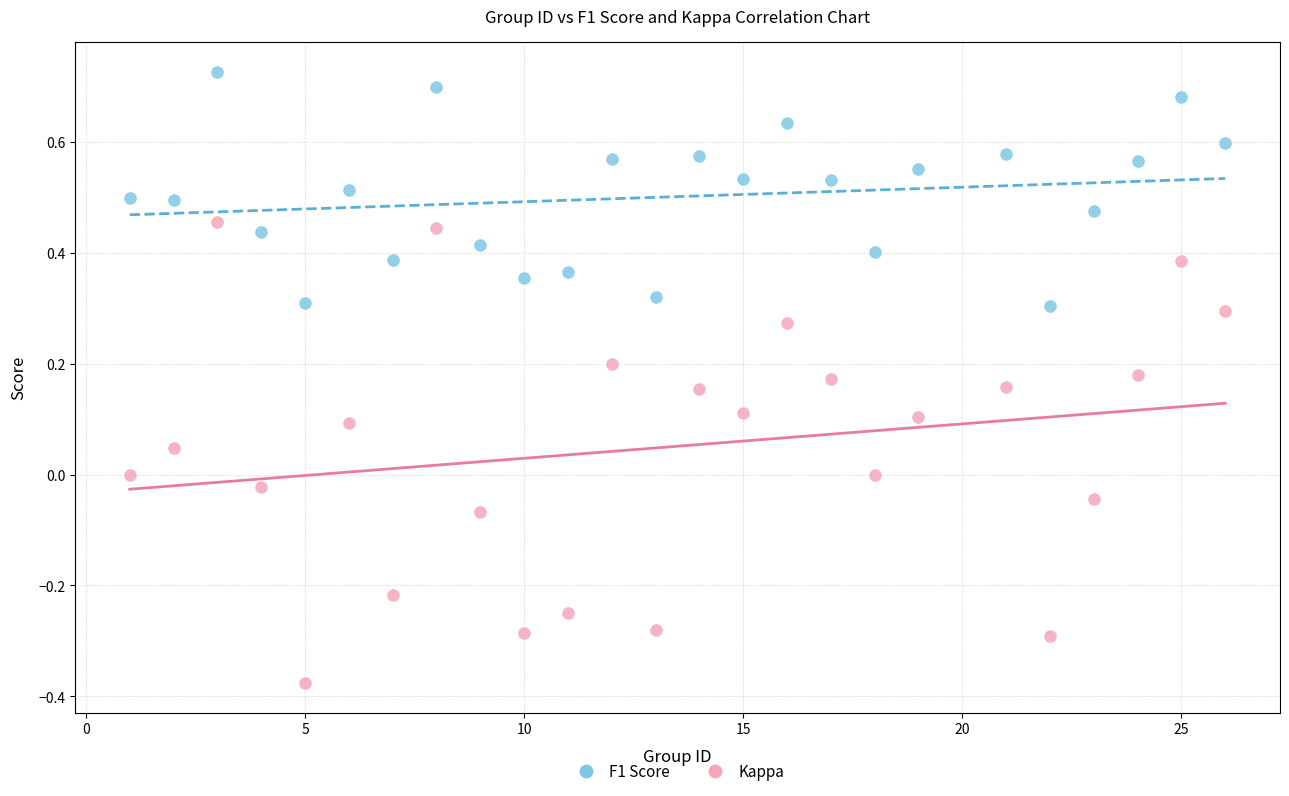

Which series has the widest spread of Y values?

Kappa